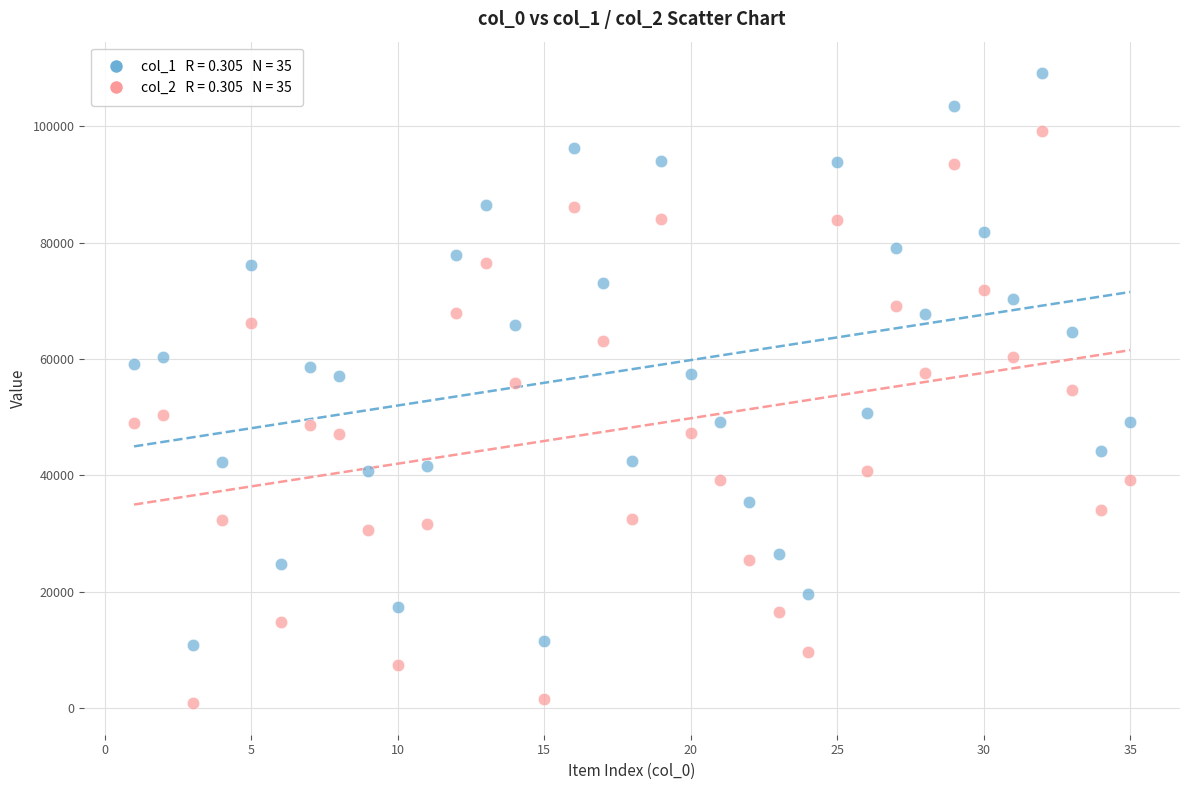

Across all data points, what is the range of Y values (max minus min)?

108292